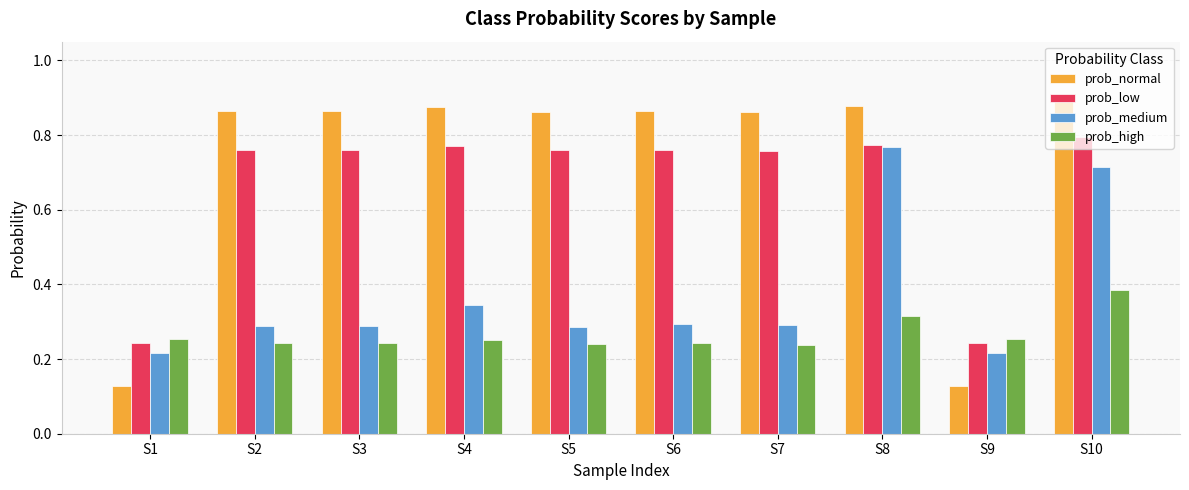

At which category does the chart reach its peak across all series?

S10